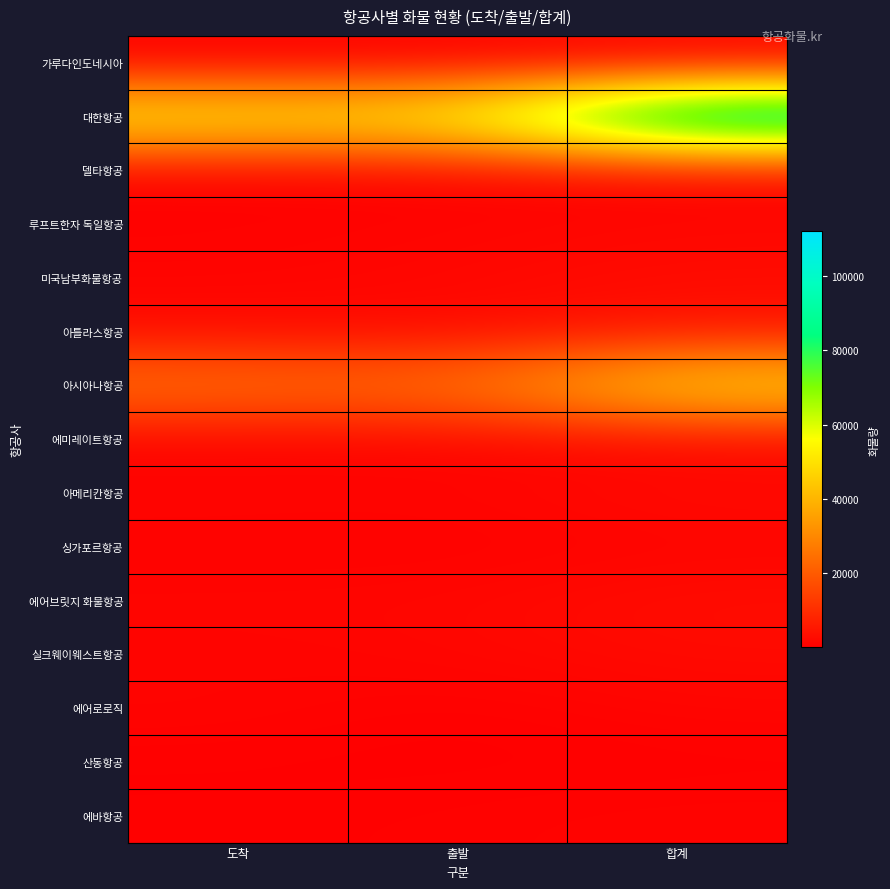

At how many categories does at least one series exceed 21461?

3